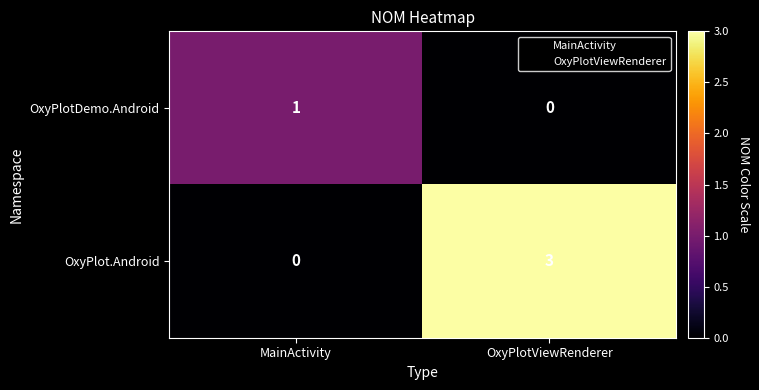

Reading left to right, extract all data points from this chart.

OxyPlotDemo.Android: 1	0
OxyPlot.Android: 0	3